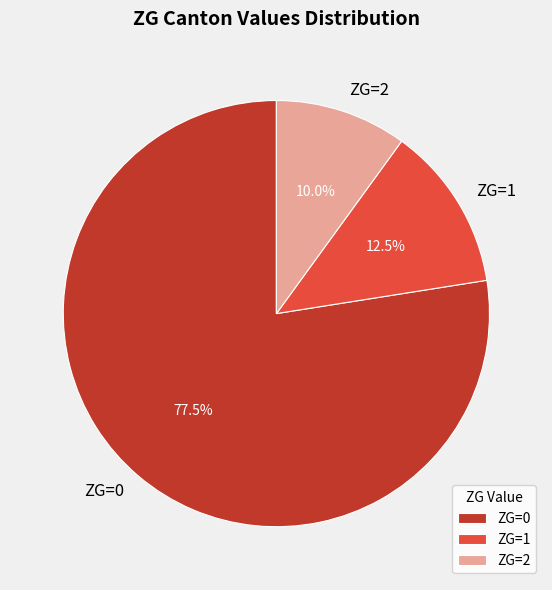

Which slice is the smallest?

ZG=2